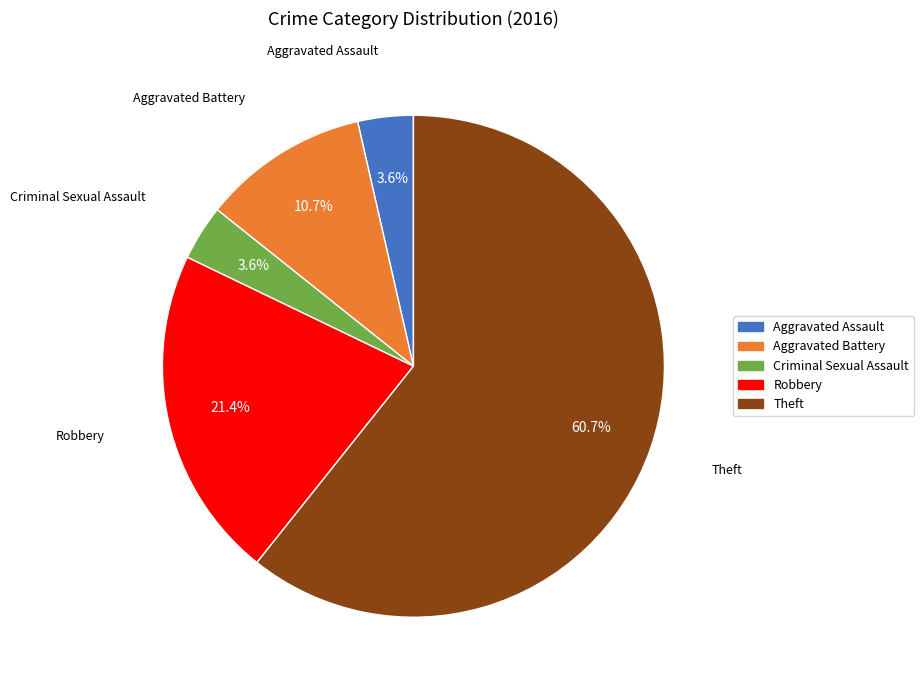

To the nearest percent, what is the difference between the Criminal Sexual Assault and Aggravated Battery slice percentages?

7%